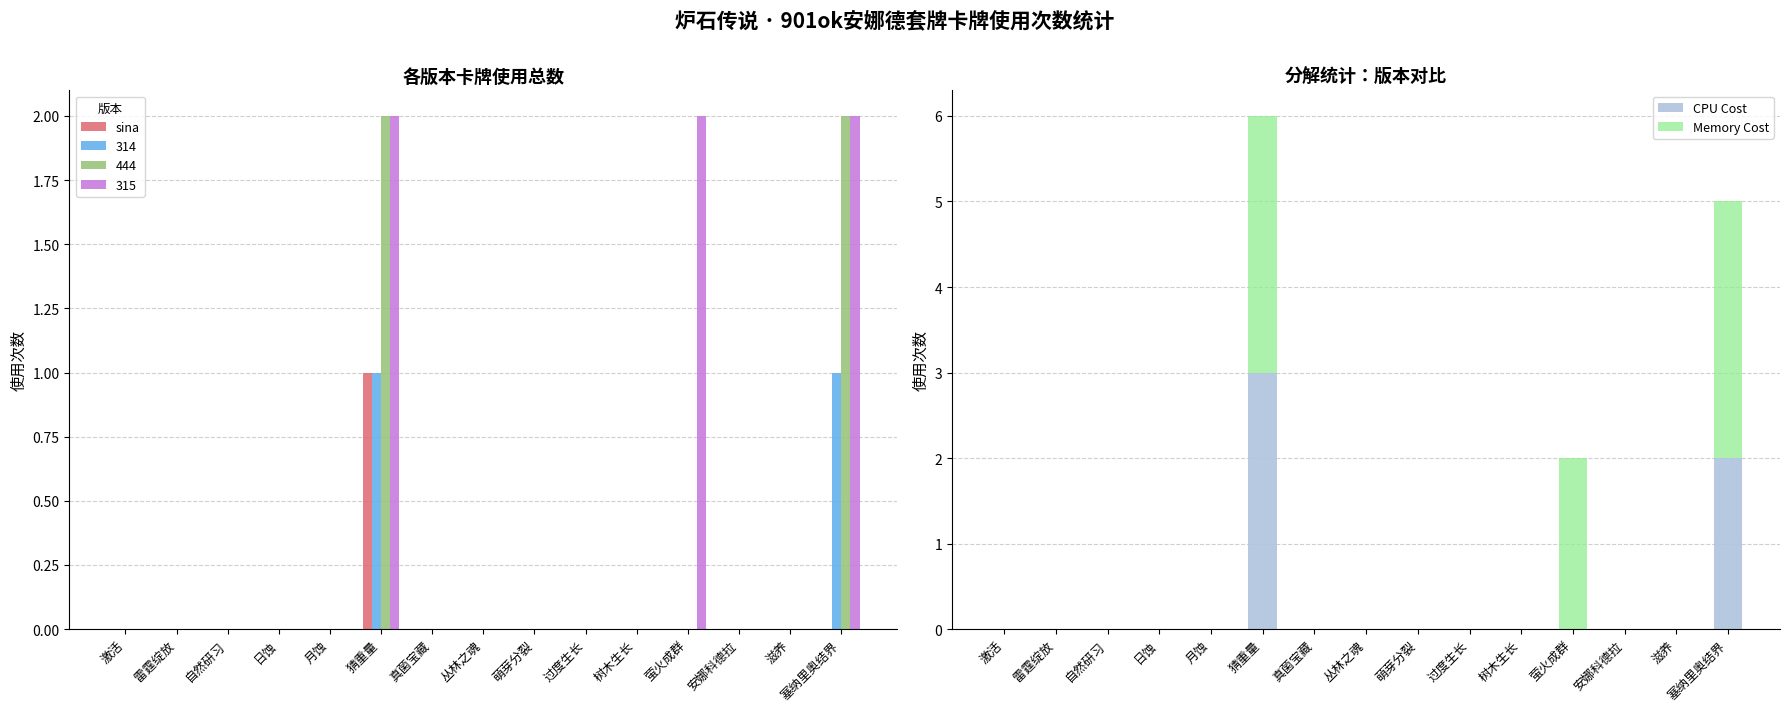

True or false: sina has a value of 0 at 萌芽分裂.

True